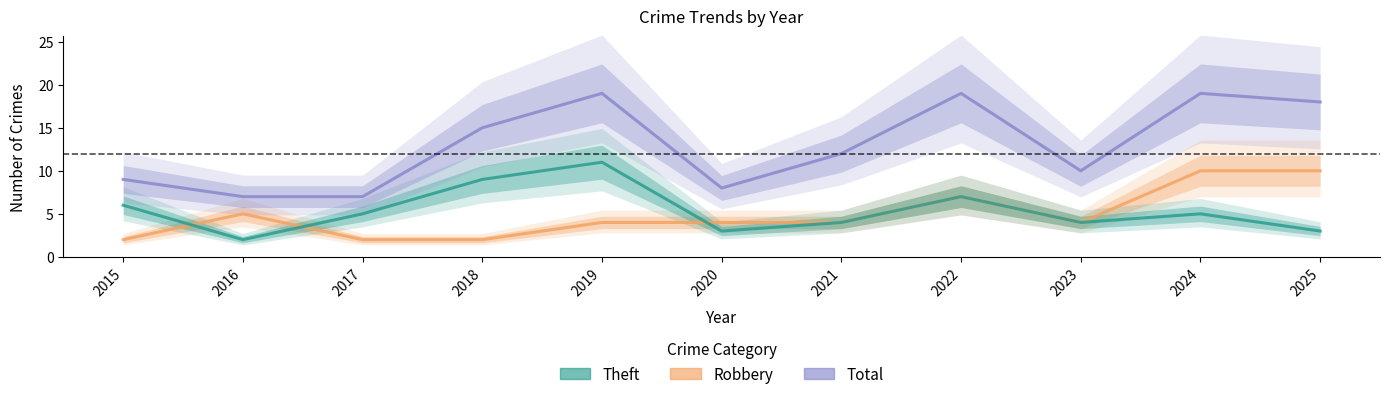

The Robbery series shows 4 at 2021. True or false?

True